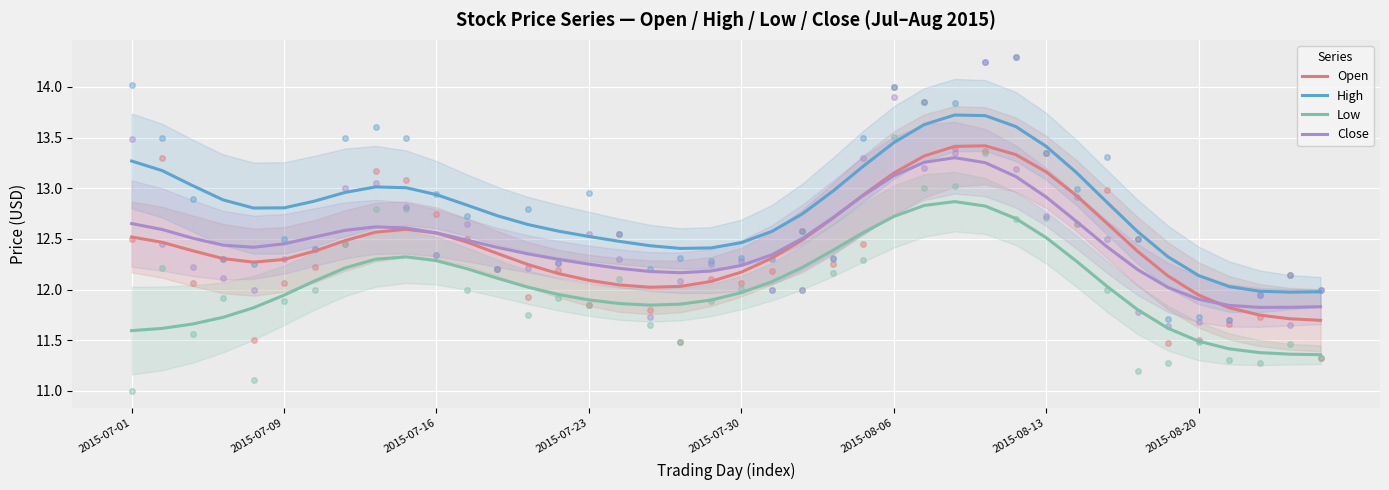

Which series has the widest spread of Y values?

High